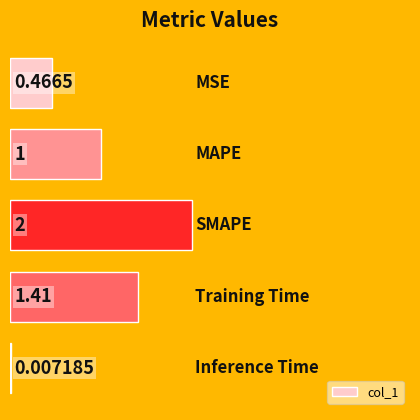

Count the number of categories in the chart.

5